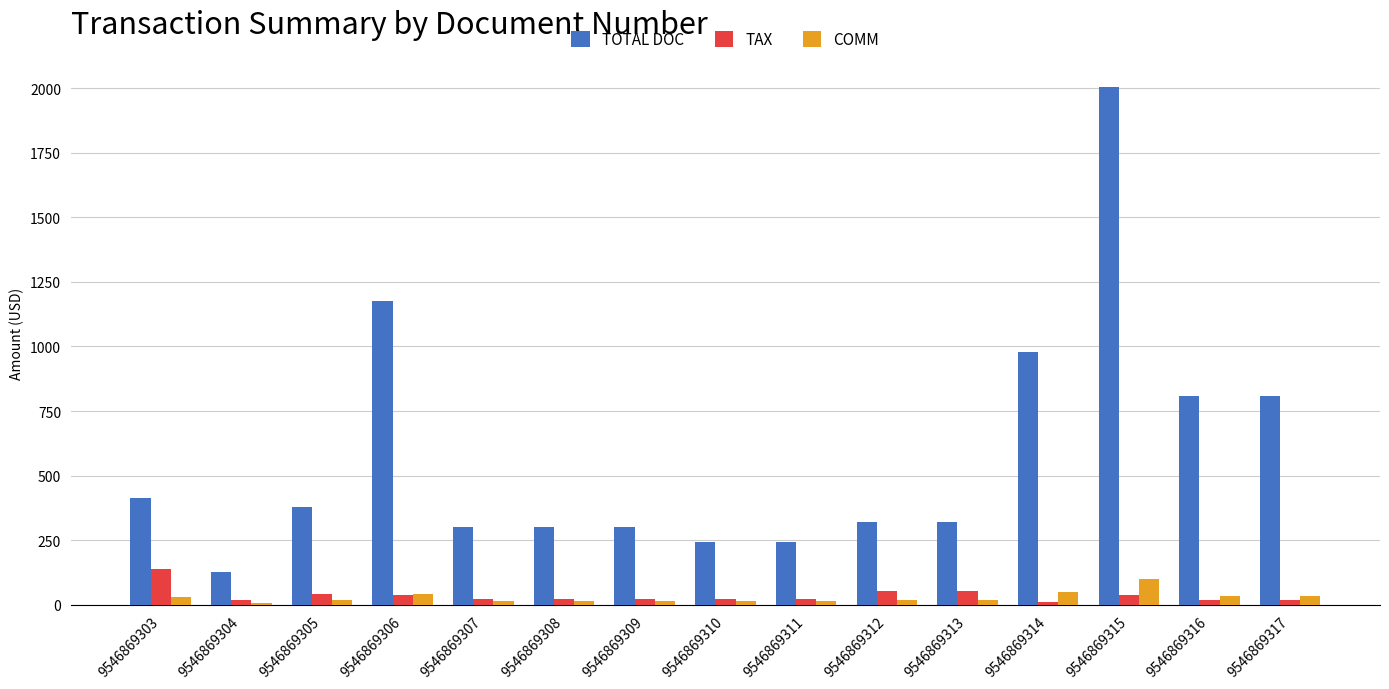

What is the total value across all series at 9546869311?

281.0